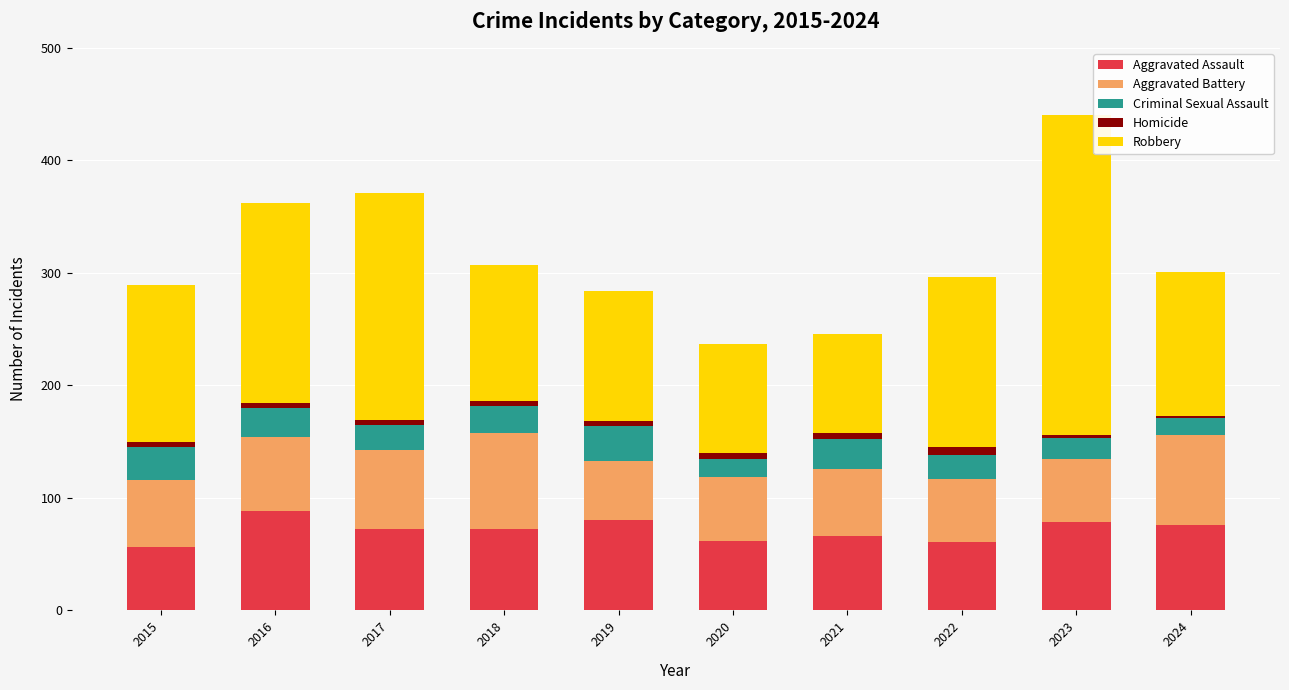

What is the lowest value of the Aggravated Assault series?

56